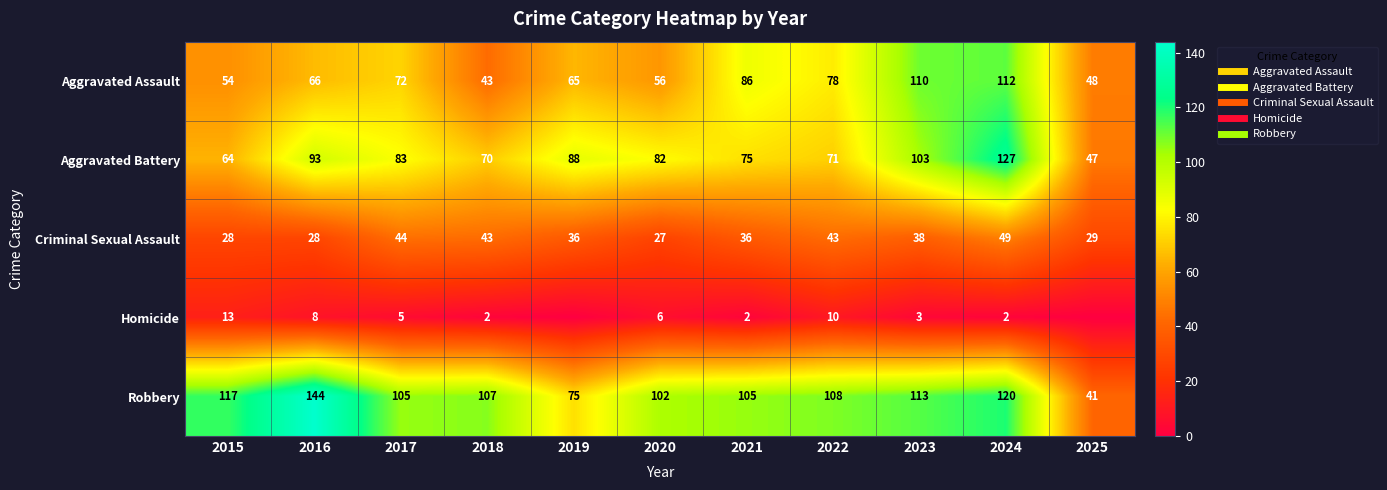

What is the average value of the Homicide series?

5